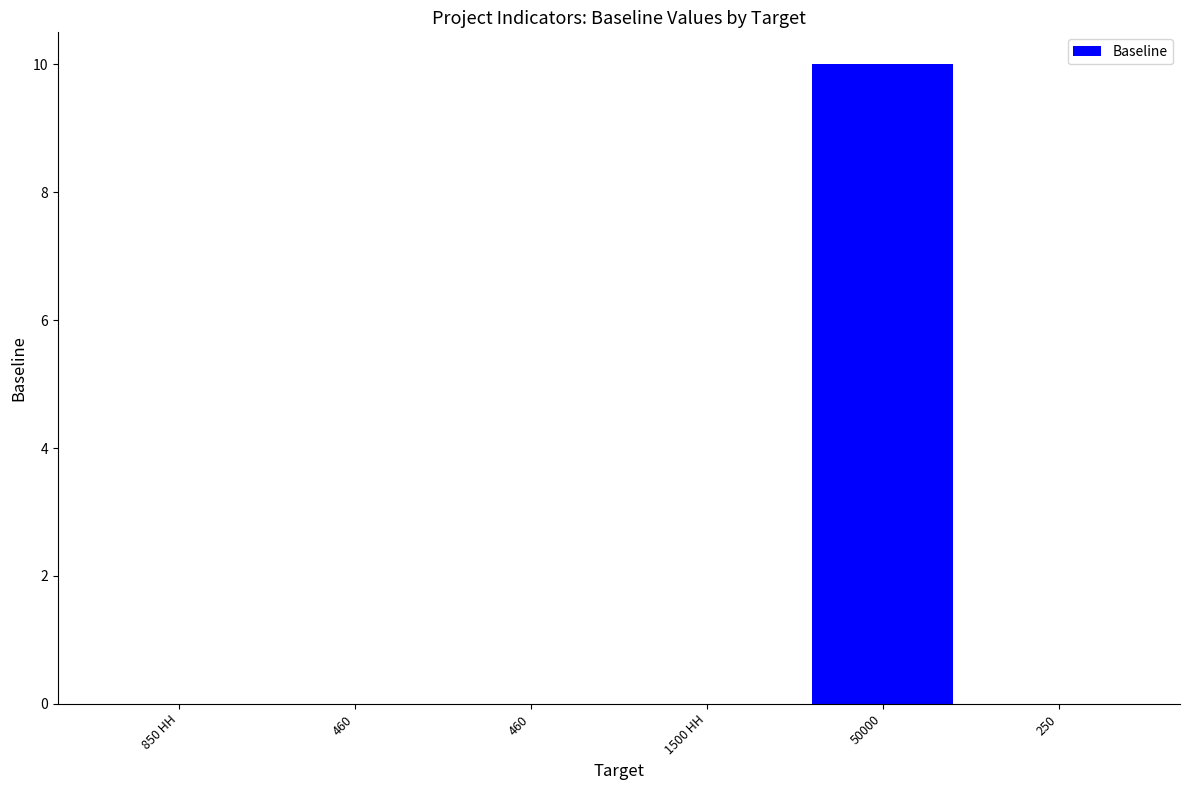

The chart shows a value of -7 at 250. True or false?

False